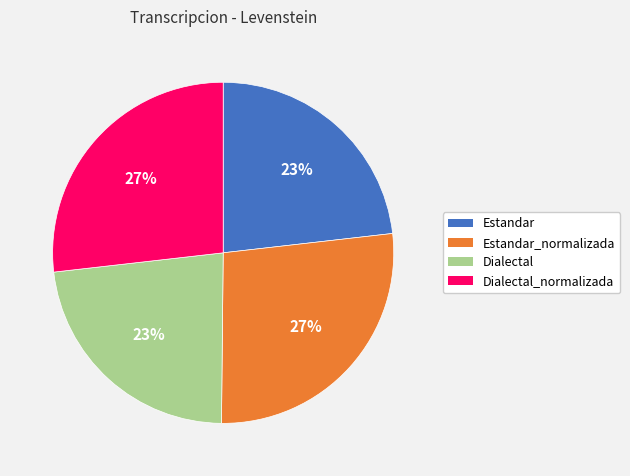

True or false: Dialectal_normalizada accounts for 35% of the total.

False